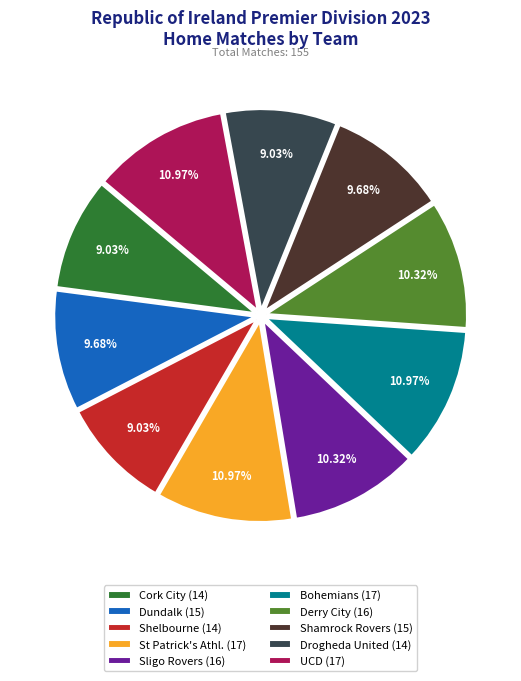

What percentage is NOT represented by Bohemians?

89.0%